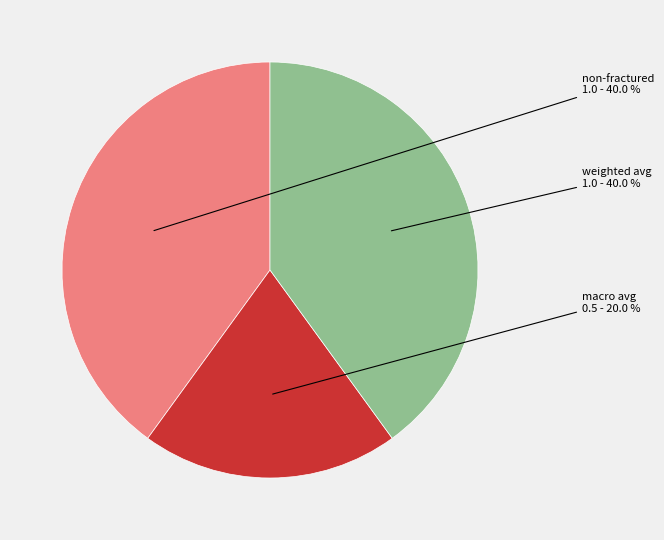

Is there a majority slice in this chart?

No